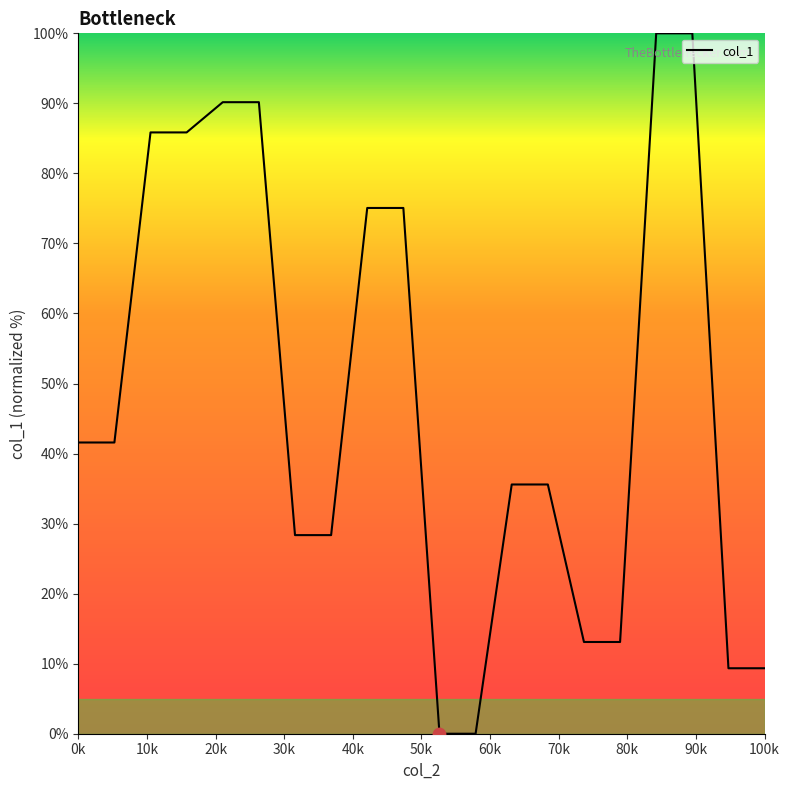

What is the greatest value displayed?

100.0